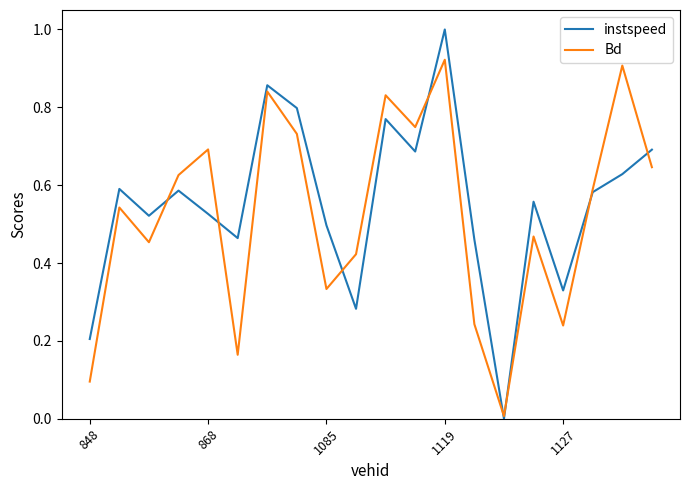

Rank the series by their maximum value, from lowest to highest.

Bd, instspeed